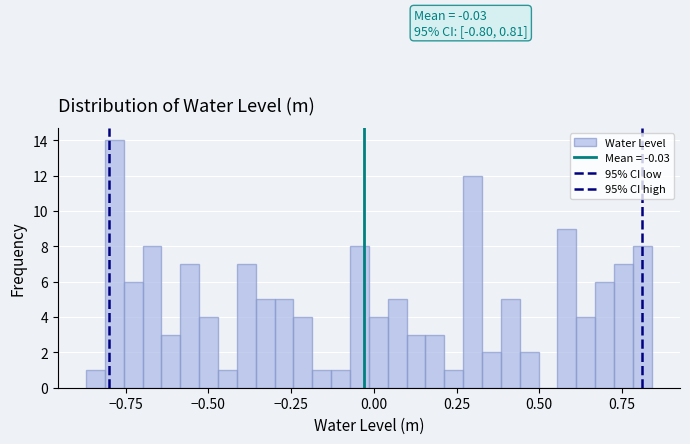

Read against the x-axis, roughly where is the centre of the tallest bar?

-0.80